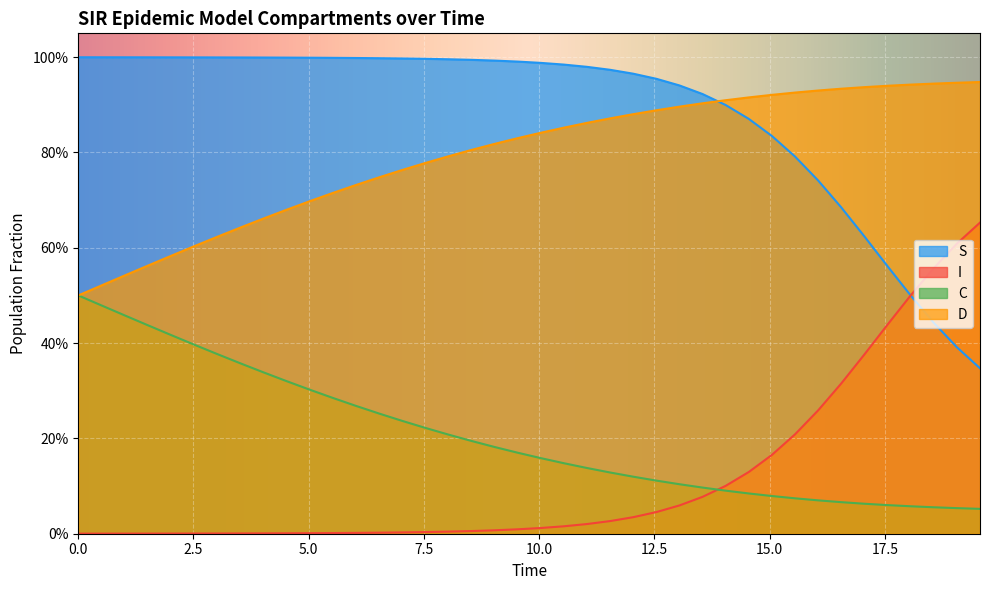

True or false: I and D cross at least once.

False